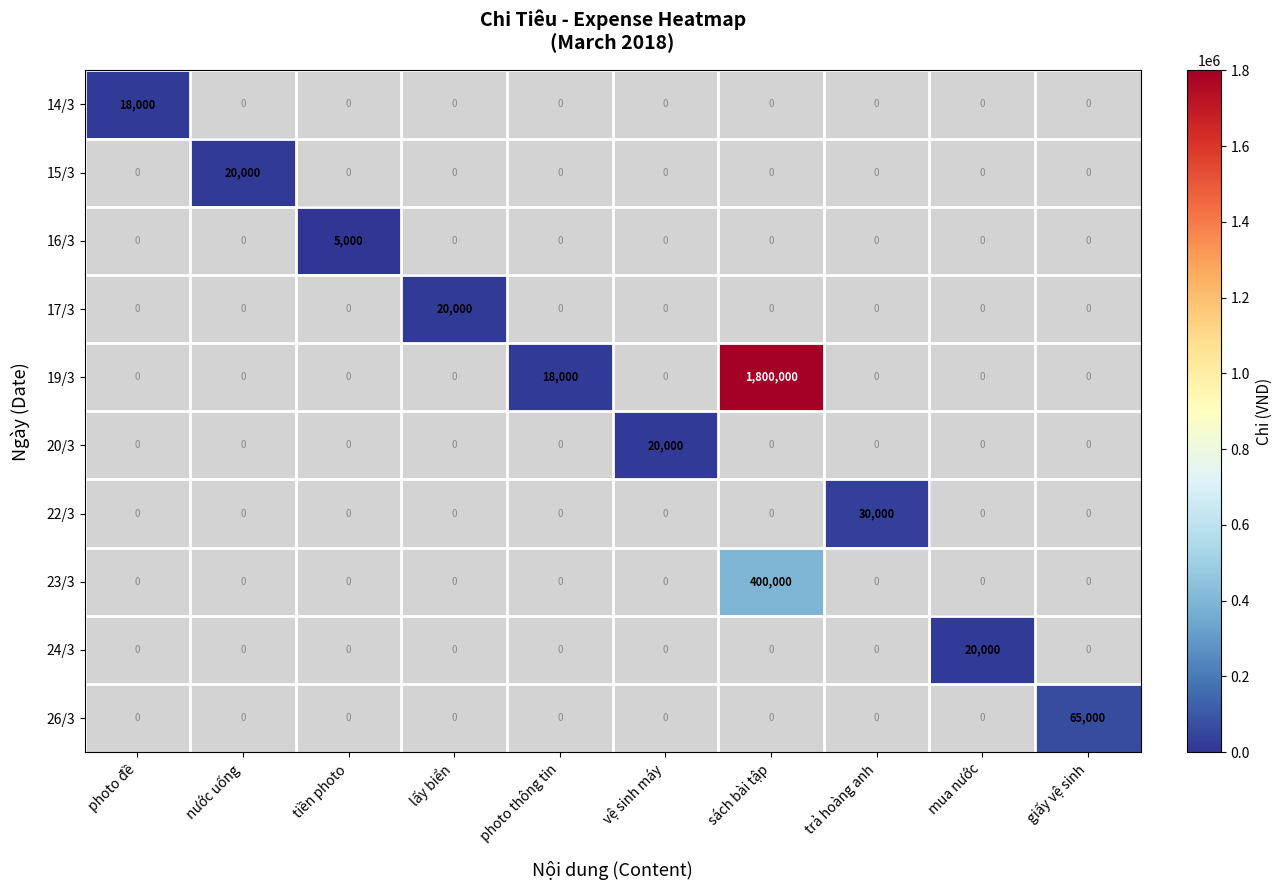

The 16/3 series shows 2800 at tiền photo. True or false?

False